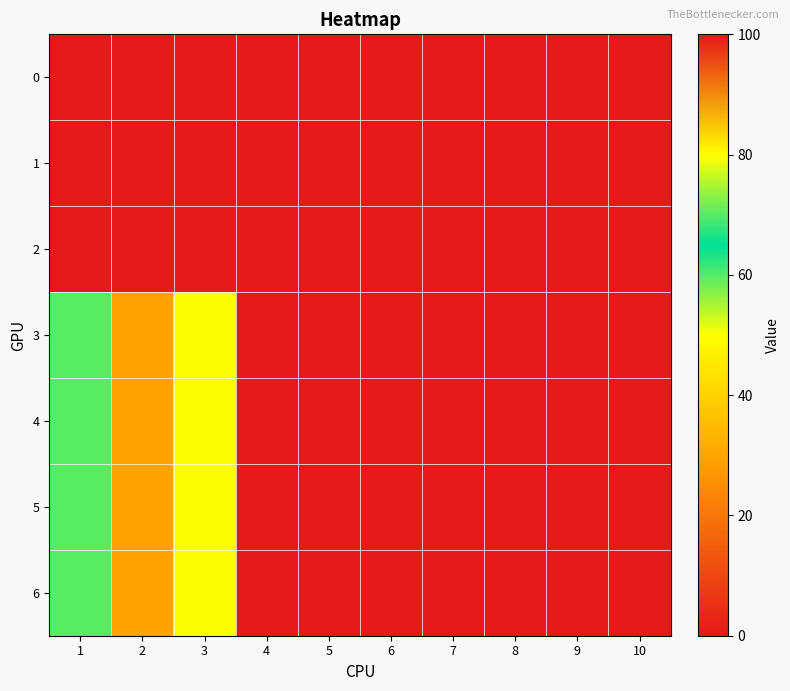

Reading left to right, transcribe all the data shown in this chart.

0: 1=0	2=0	3=0	4=0	5=0	6=0	7=0	8=0	9=0	10=0
1: 1=0	2=0	3=0	4=0	5=0	6=0	7=0	8=0	9=0	10=0
2: 1=0	2=0	3=0	4=0	5=0	6=0	7=0	8=0	9=0	10=0
3: 1=70	2=30	3=50	4=100	5=0	6=0	7=0	8=0	9=0	10=0
4: 1=70	2=30	3=50	4=100	5=0	6=0	7=0	8=0	9=0	10=0
5: 1=70	2=30	3=50	4=100	5=0	6=0	7=0	8=0	9=0	10=0
6: 1=70	2=30	3=50	4=100	5=0	6=0	7=0	8=0	9=0	10=0